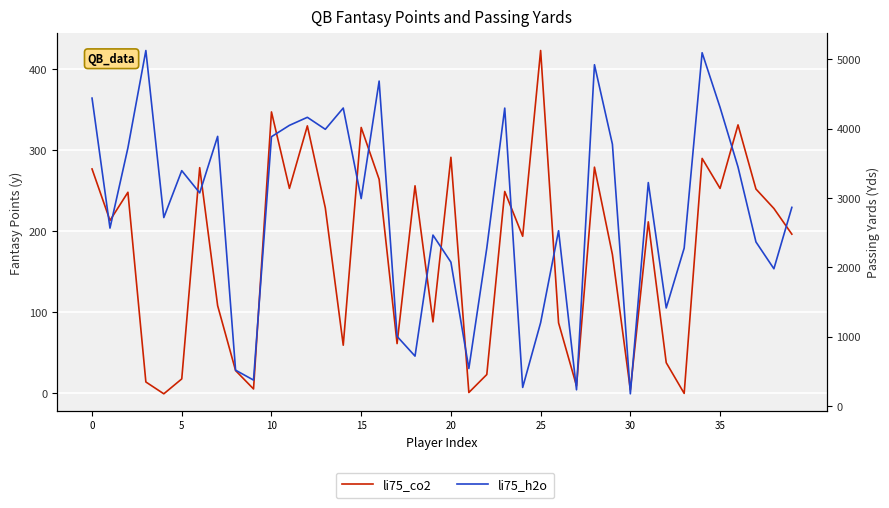

What is the label of the 21st point from the right?

19